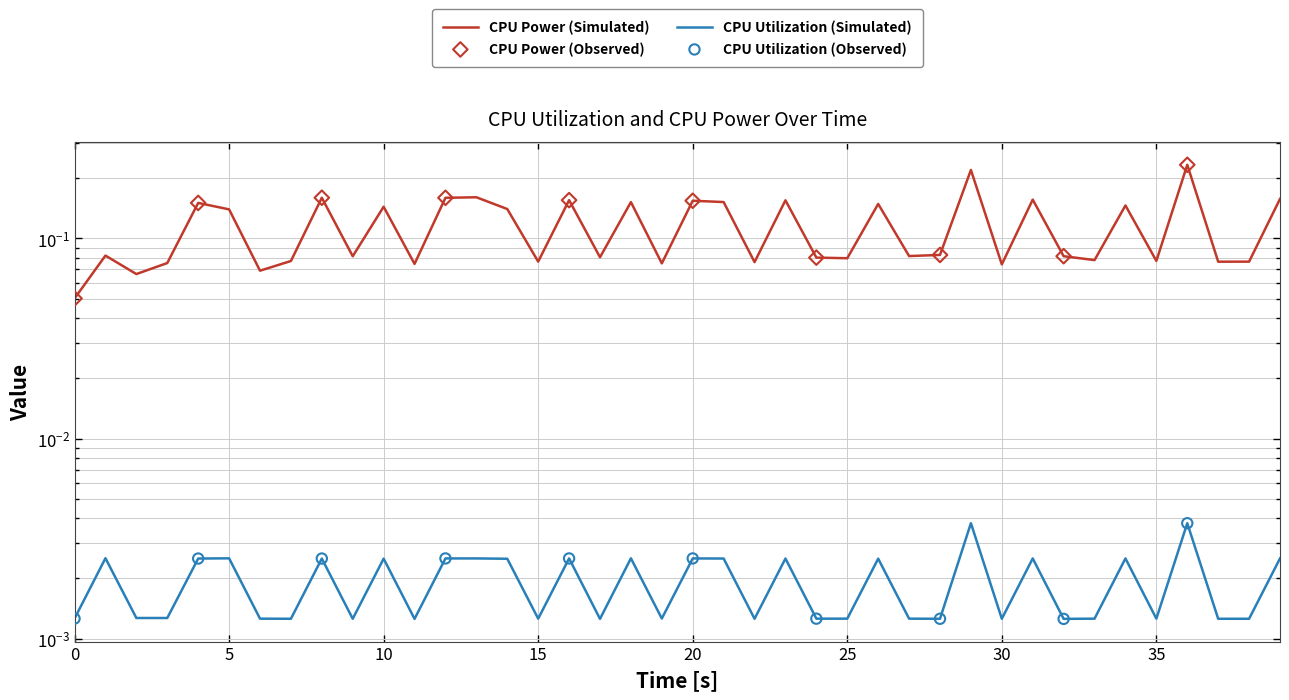

At how many categories does at least one series exceed 0?

40